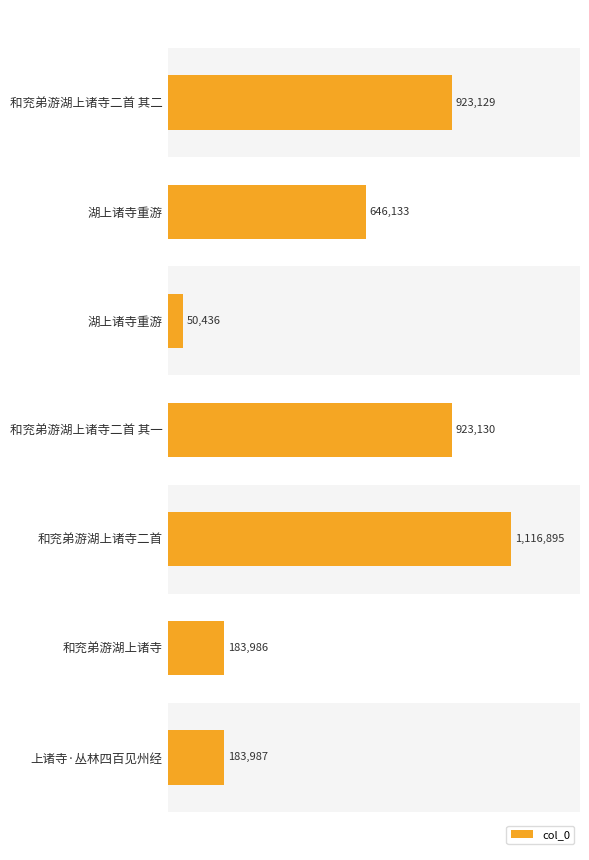

What is the average value?

575385